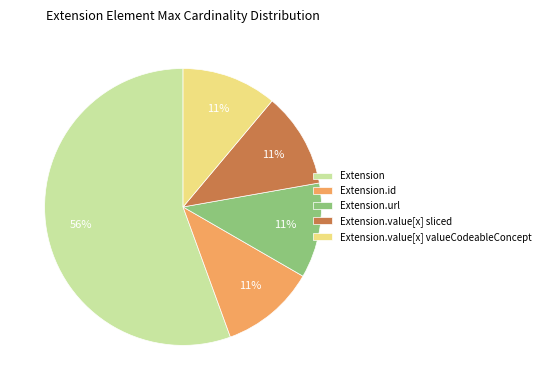

To the nearest percent, what is the average slice percentage?

20%